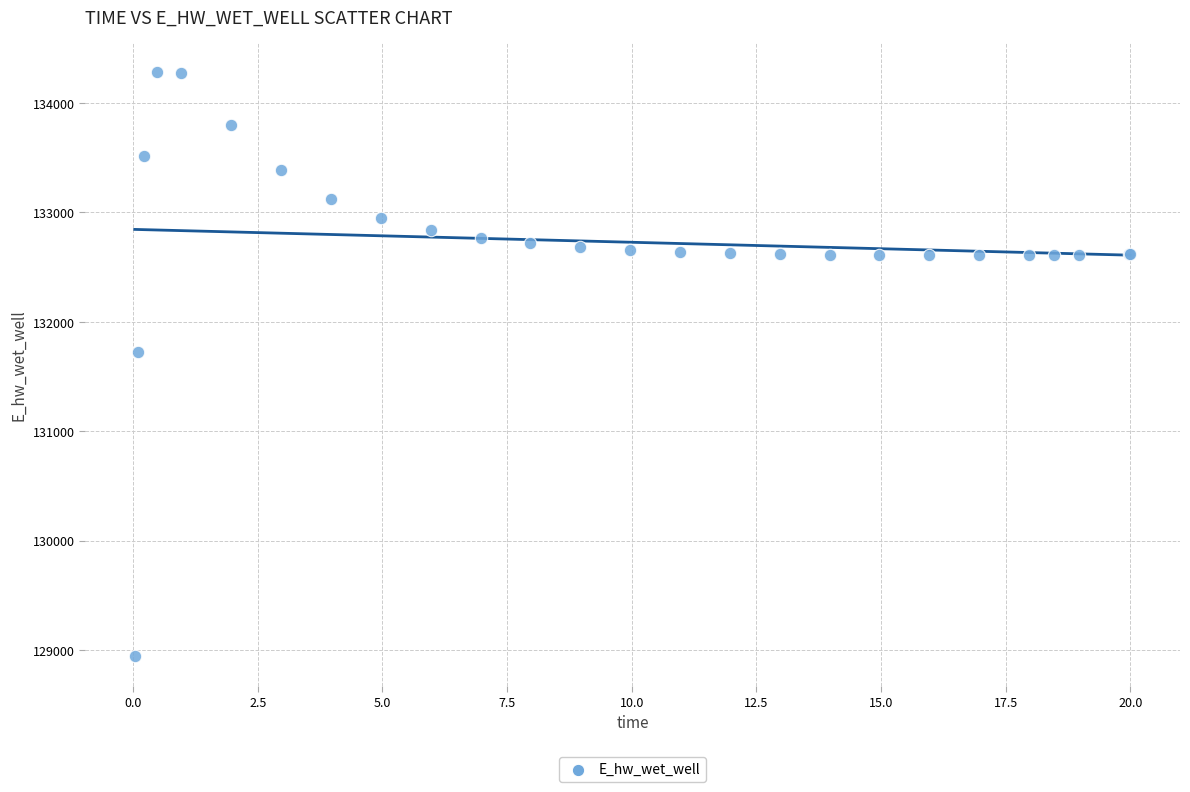

What Y value in the scatter plot is closest to 131612?

131728.3